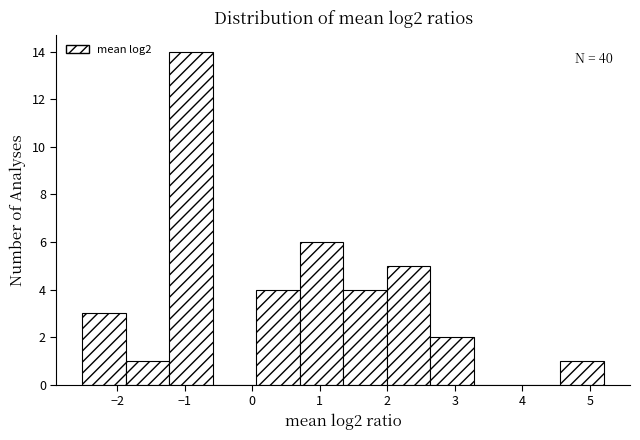

Which range on the x-axis has the tallest bar?

-1.2 to -0.6